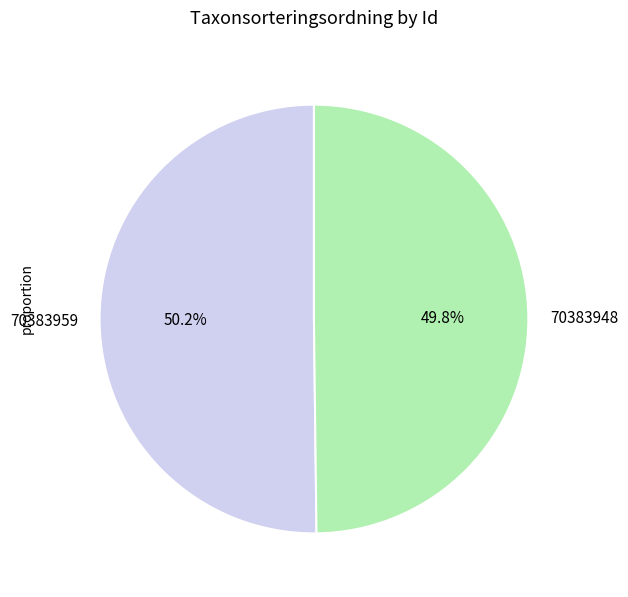

What portion of the pie excludes 70383959?

49.8%